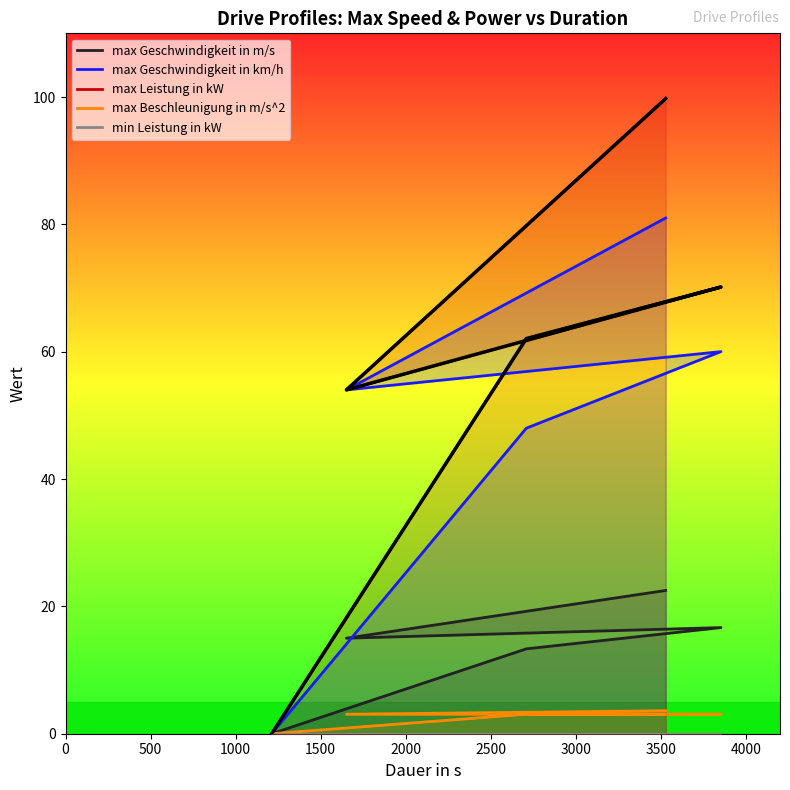

Reading left to right, extract all data points from this chart.

max Geschwindigkeit in m/s: idle1=0.0	drive1=13.3	live1=16.7	ufpe1=15.0	long1=22.5
max Geschwindigkeit in km/h: idle1=0.0	drive1=48.0	live1=60.0	ufpe1=54.0	long1=81.0
max Leistung in kW: idle1=0.0	drive1=62.1	live1=70.2	ufpe1=54.0	long1=99.8
max Beschleunigung in m/s^2: idle1=0.0	drive1=3.1	live1=3.1	ufpe1=3.1	long1=3.6